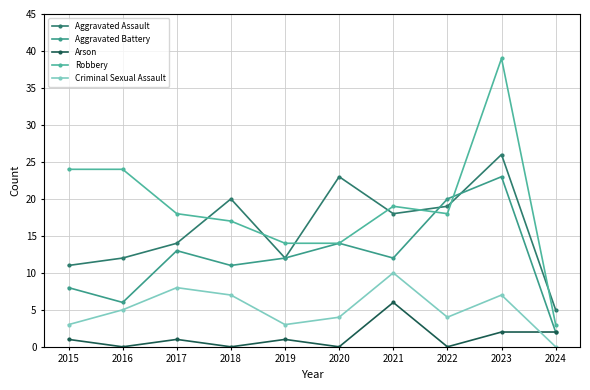

Rank the series by their maximum value, from lowest to highest.

Arson, Criminal Sexual Assault, Aggravated Battery, Aggravated Assault, Robbery